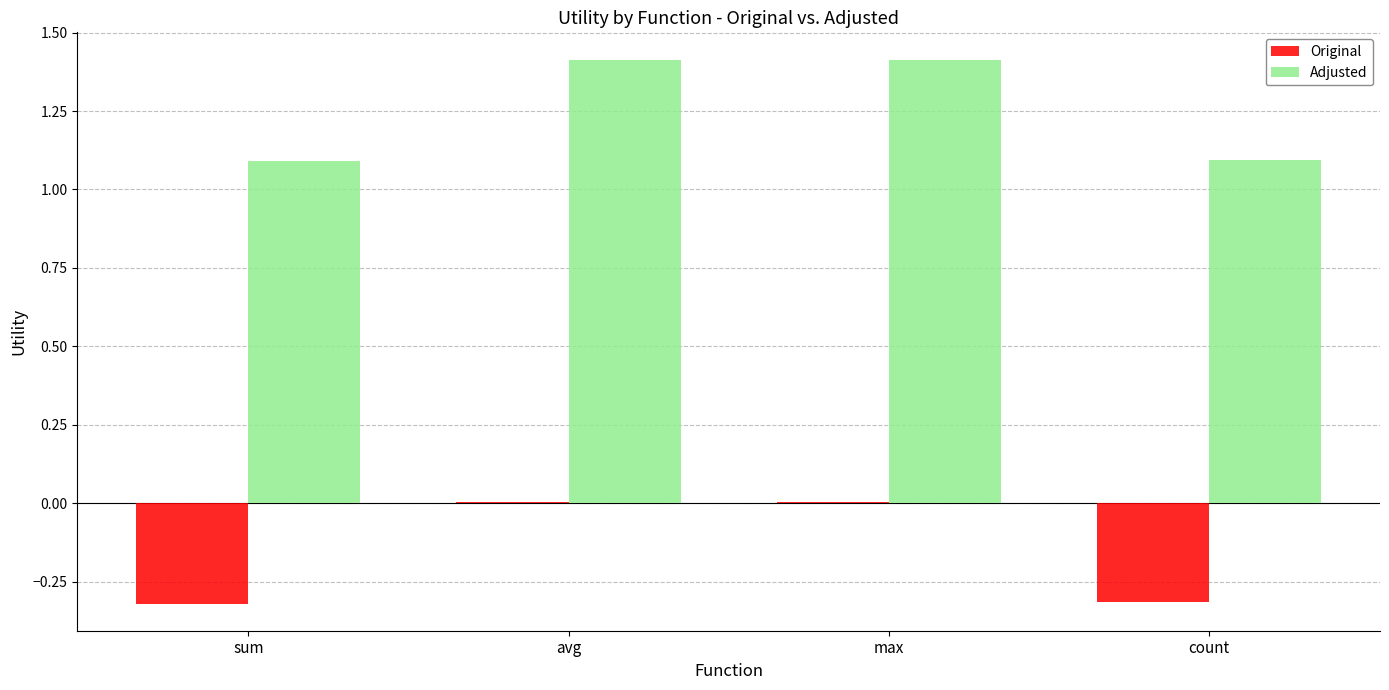

What value does the Adjusted series have at count?

1.1